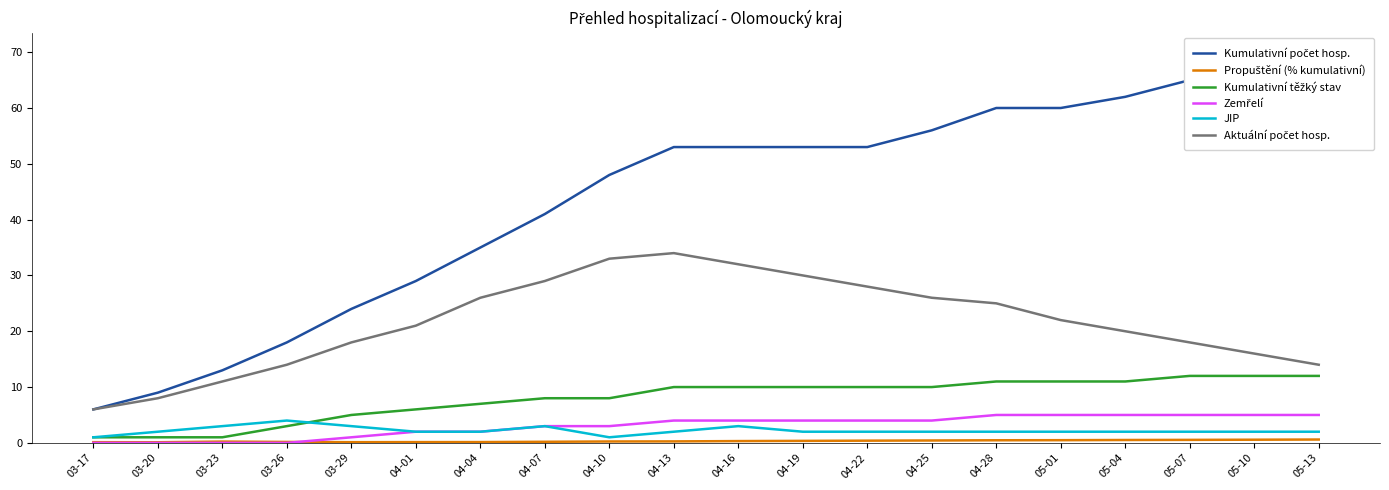

Which series has the widest spread of values?

Kumulativní počet hosp.